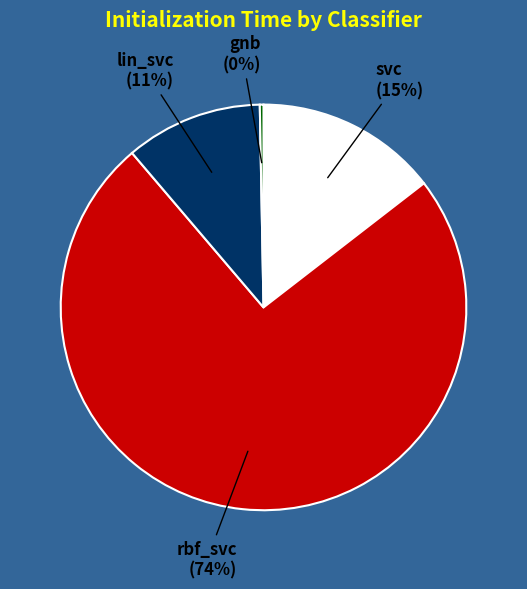

Count the number of slices in the pie.

4